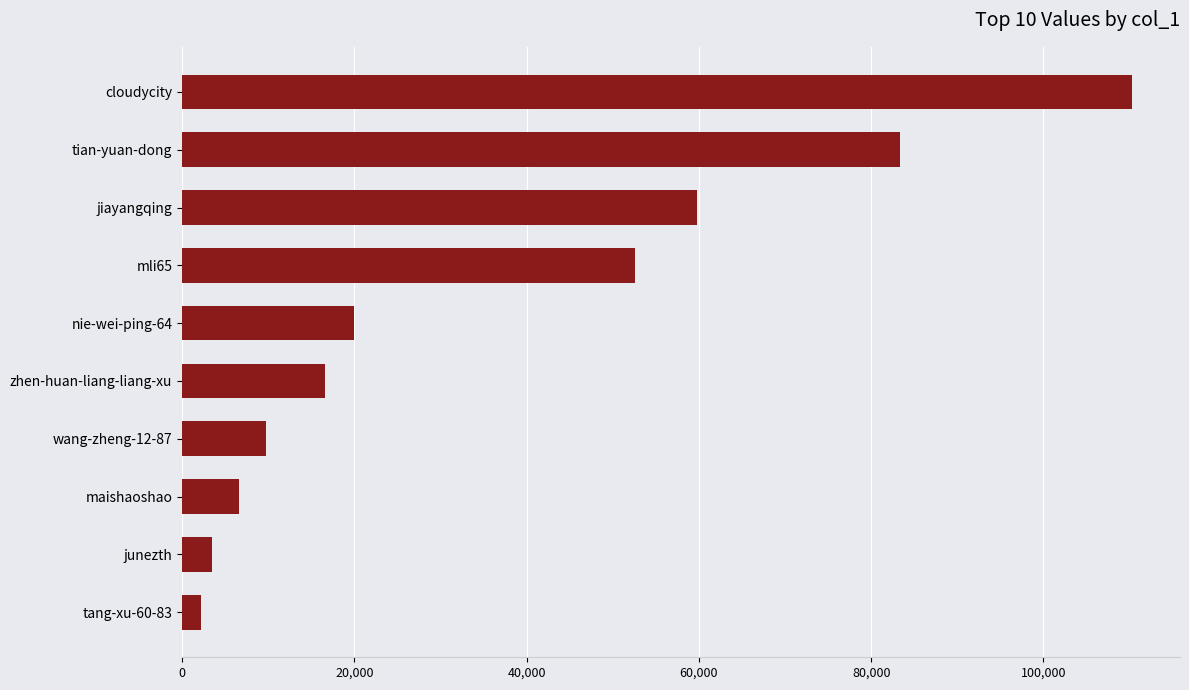

What is the greatest value displayed?

110341